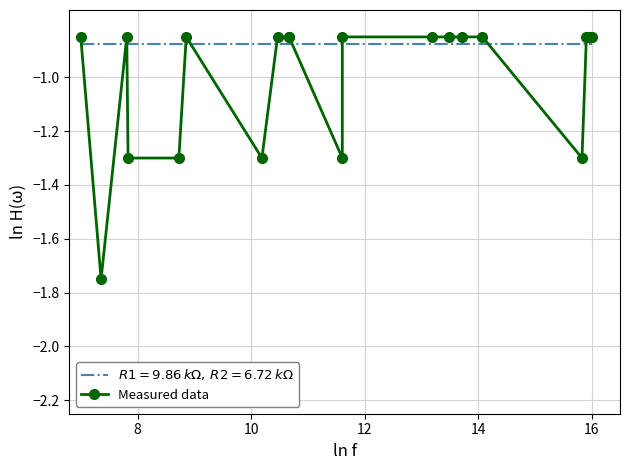

What is the difference between the maximum and second lowest values?

0.5